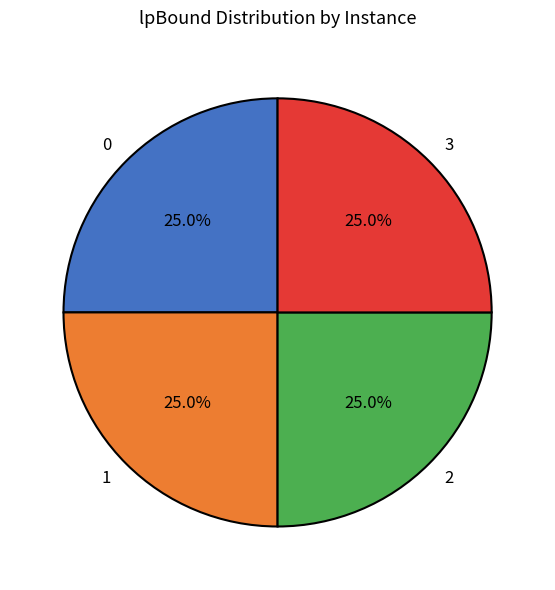

True or false: 1 accounts for 19% of the total.

False